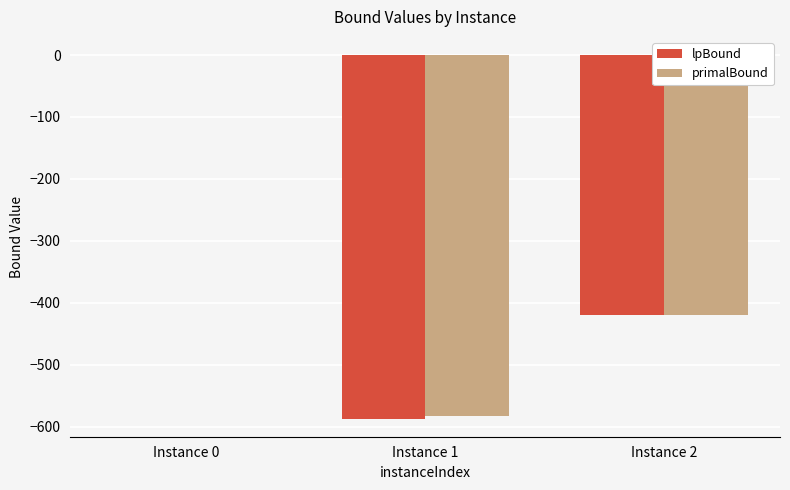

The value of primalBound at Instance 2 is -419.5. True or false?

True